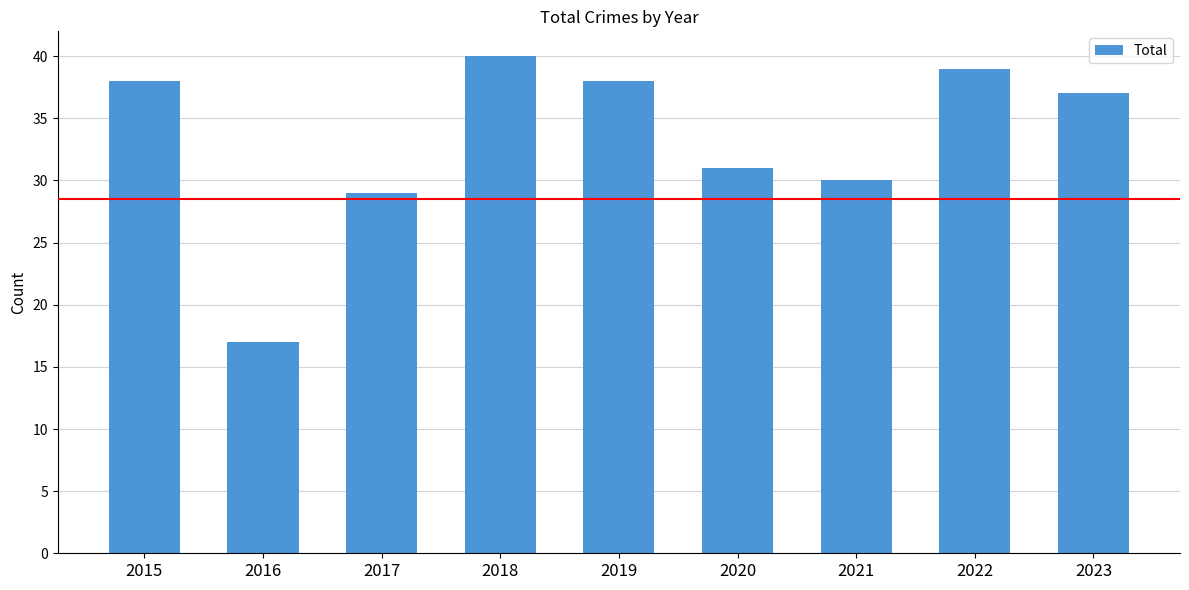

What is the sum of all values?

299